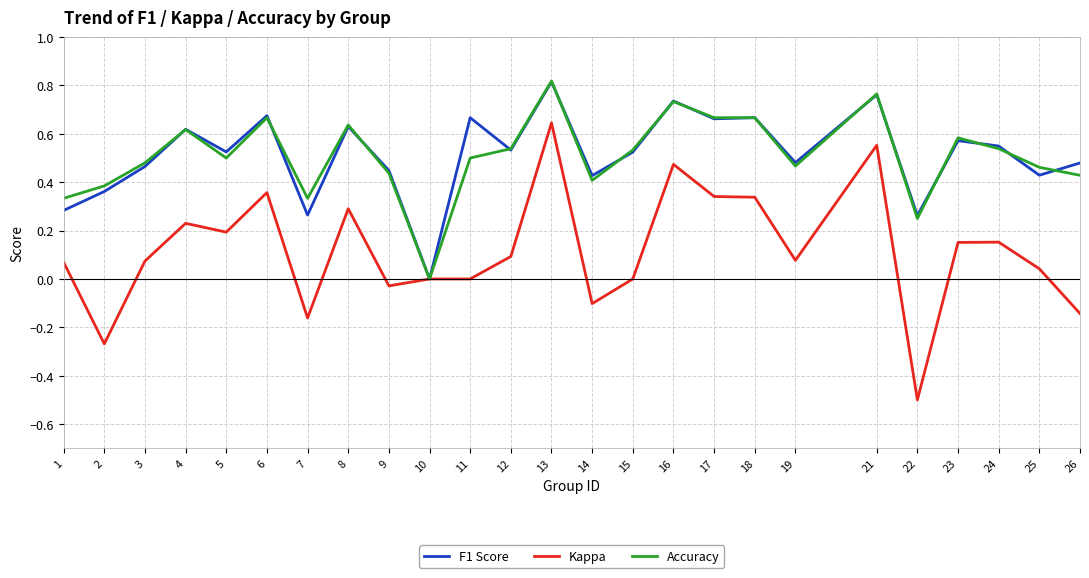

The Kappa series shows -0.5 at 10. True or false?

False